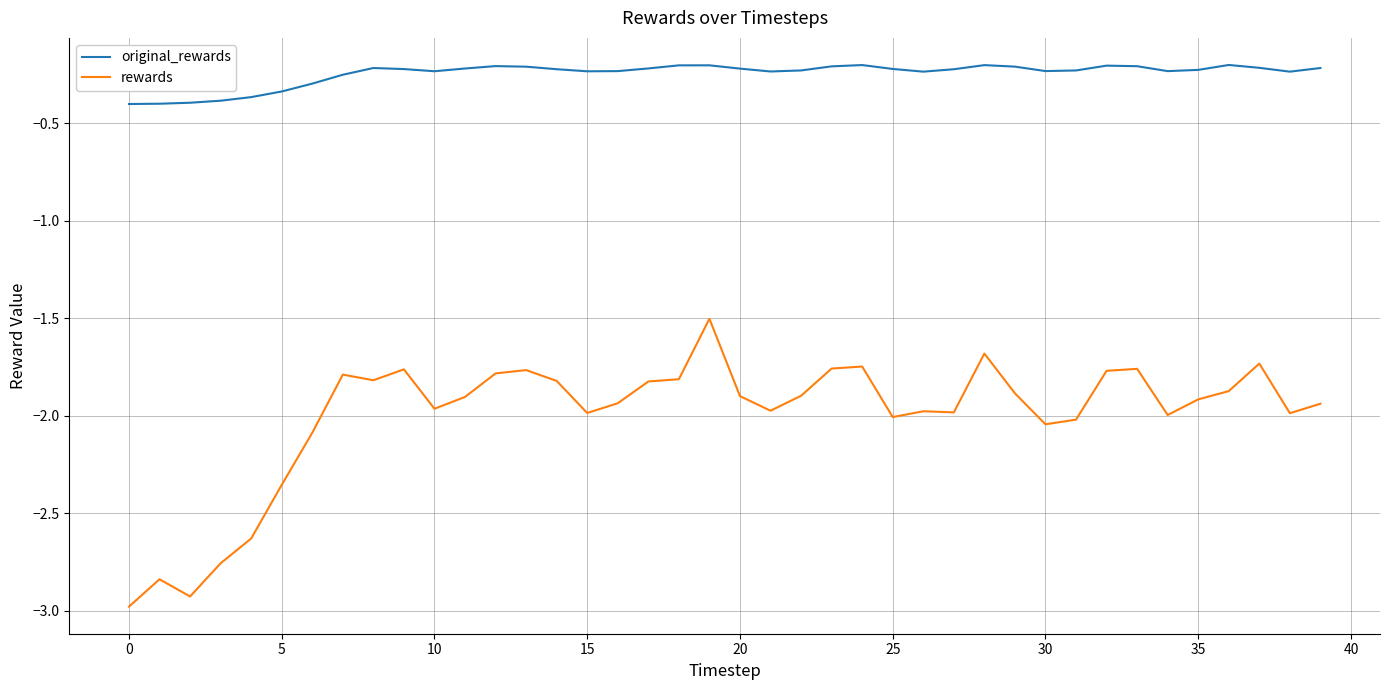

True or false: rewards and original_rewards cross at least once.

False